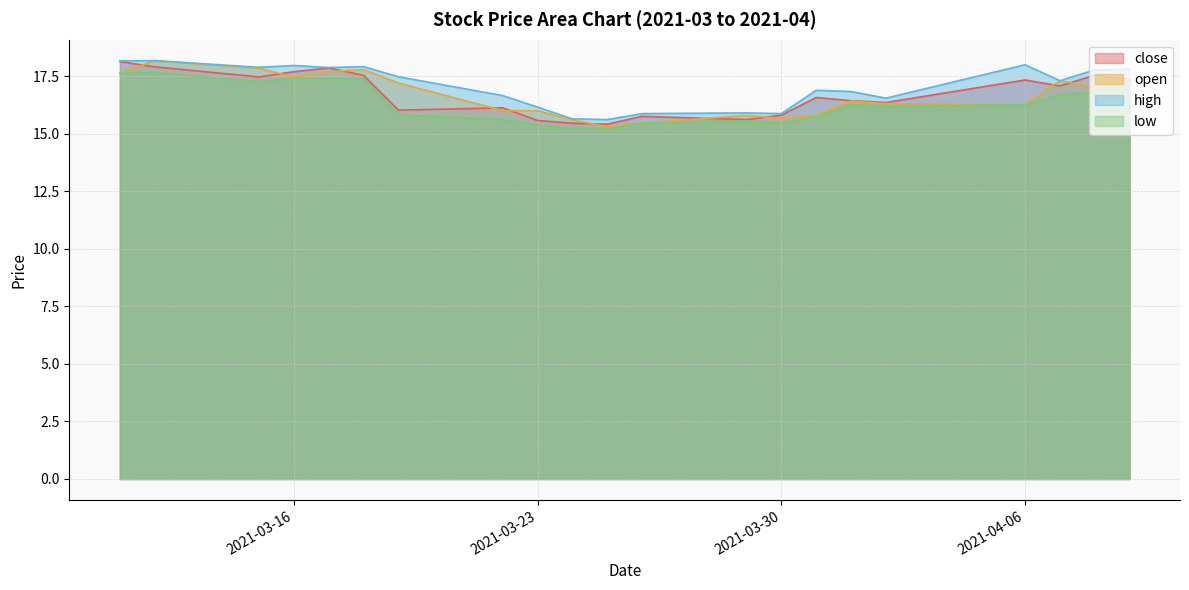

What is the minimum value for close?

15.4